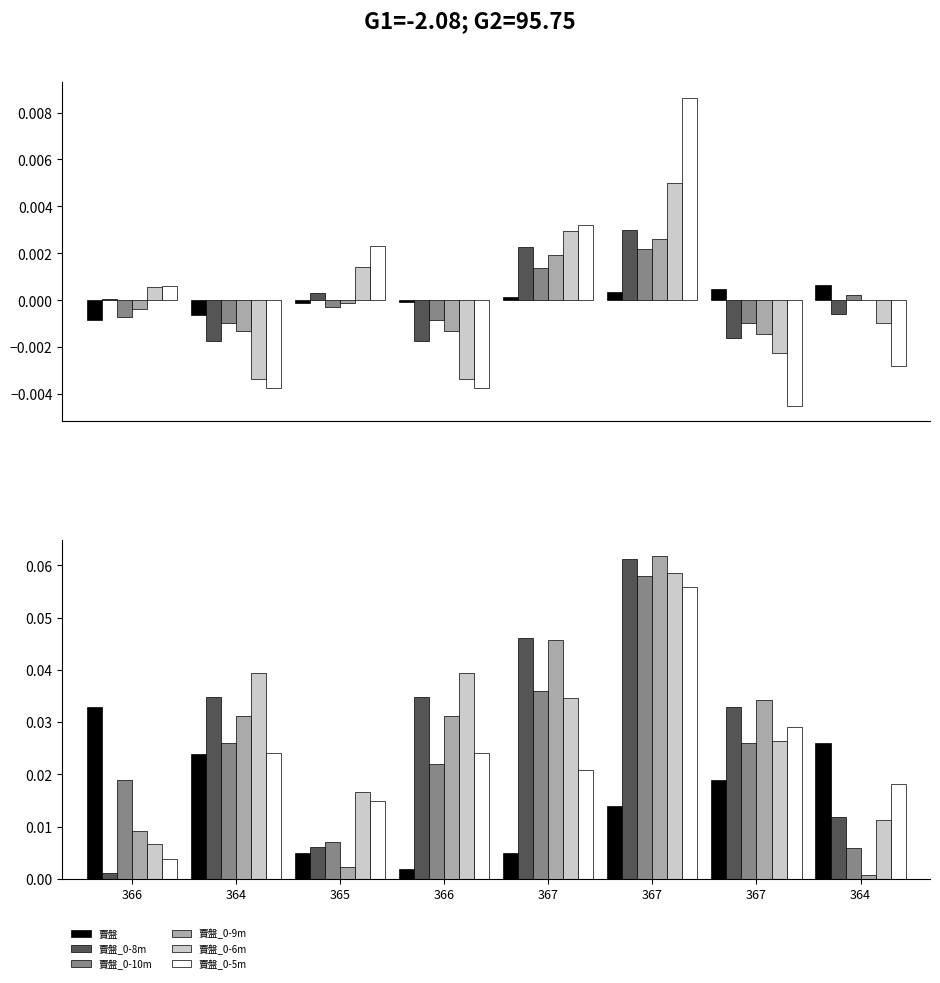

How many distinct data groups are displayed?

6